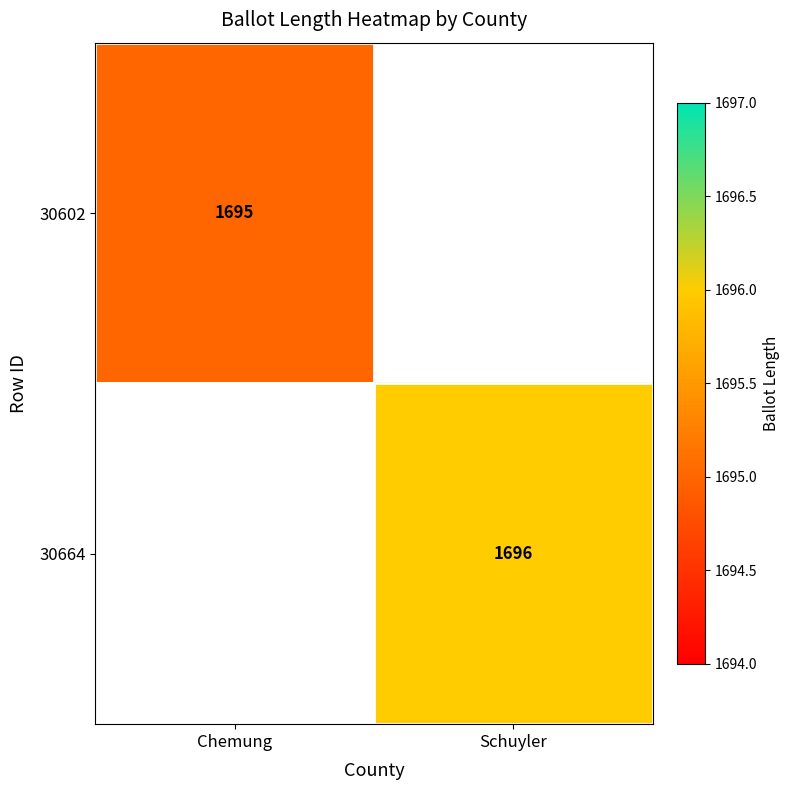

Is the value of 30664 at Schuyler greater than the value of 30602 at Chemung?

Yes